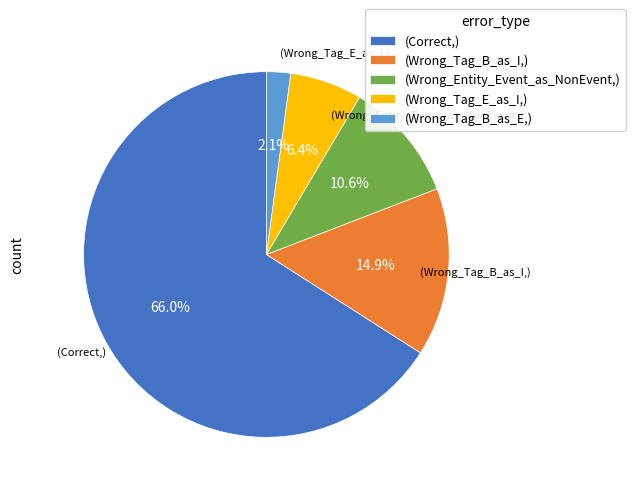

How much of the chart is everything except (Wrong_Tag_E_as_I,)?

93.6%